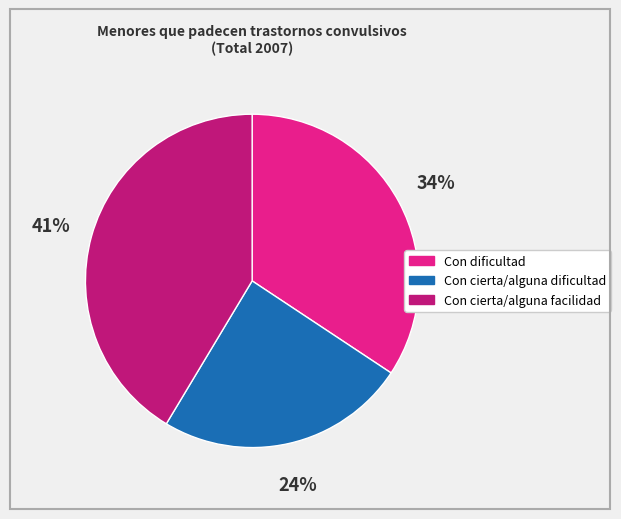

Does any single category account for the majority?

No